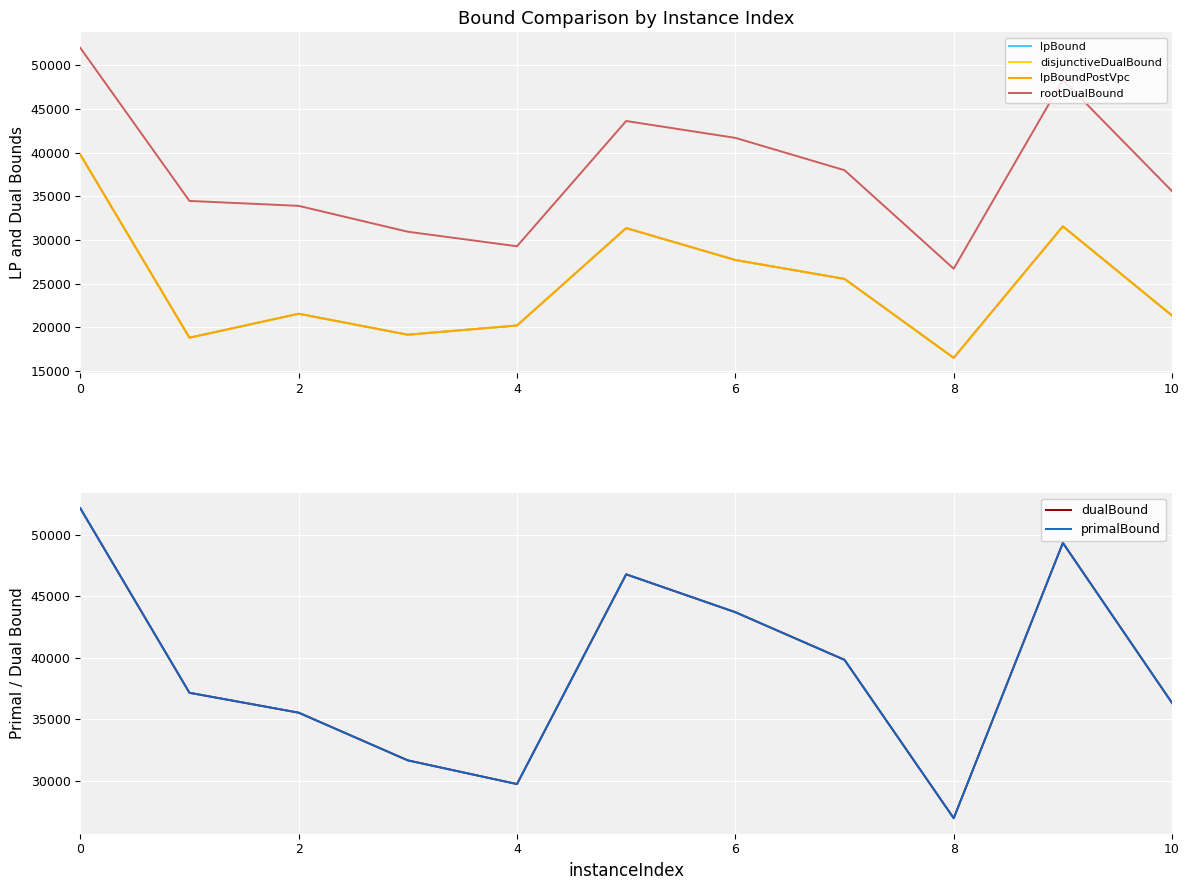

The value of primalBound at 4 is 29740.9. True or false?

True